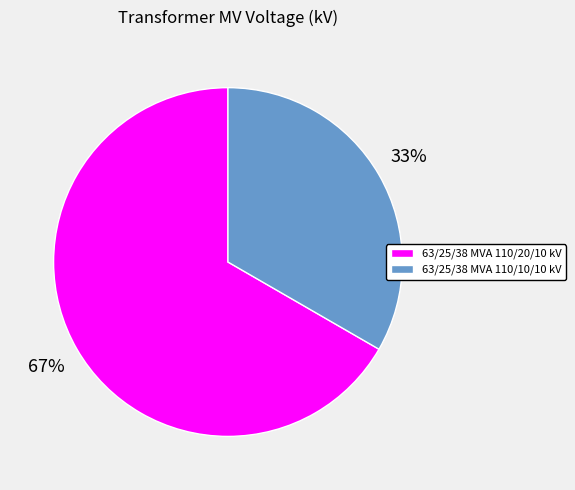

What is the smallest slice in the pie chart?

63/25/38 MVA 110/10/10 kV